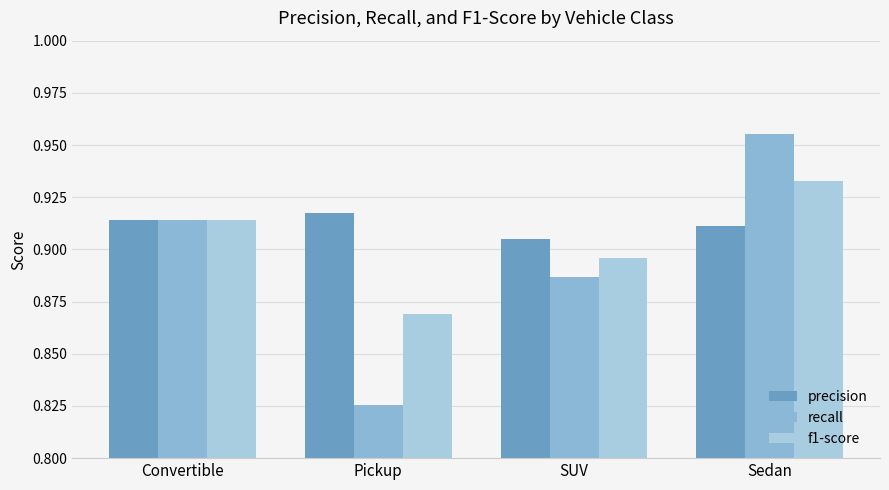

What is the value of the precision bar at the 2nd from the left?

0.9